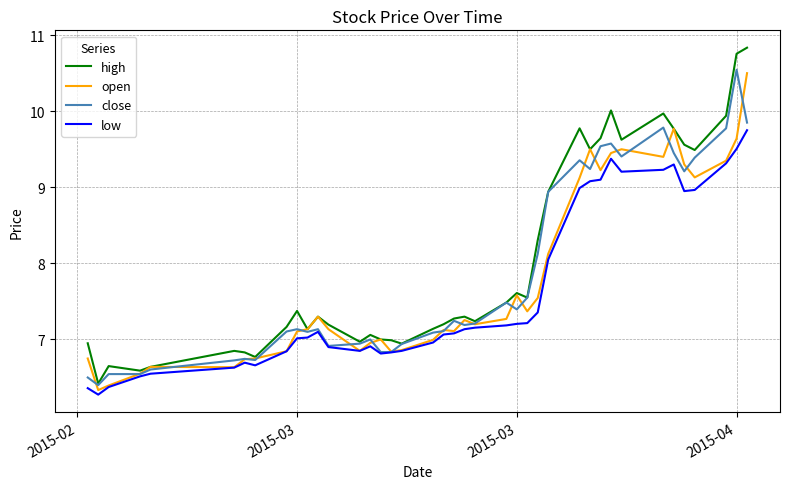

In high, how many points are lower than both neighbors (excluding endpoints)?

11